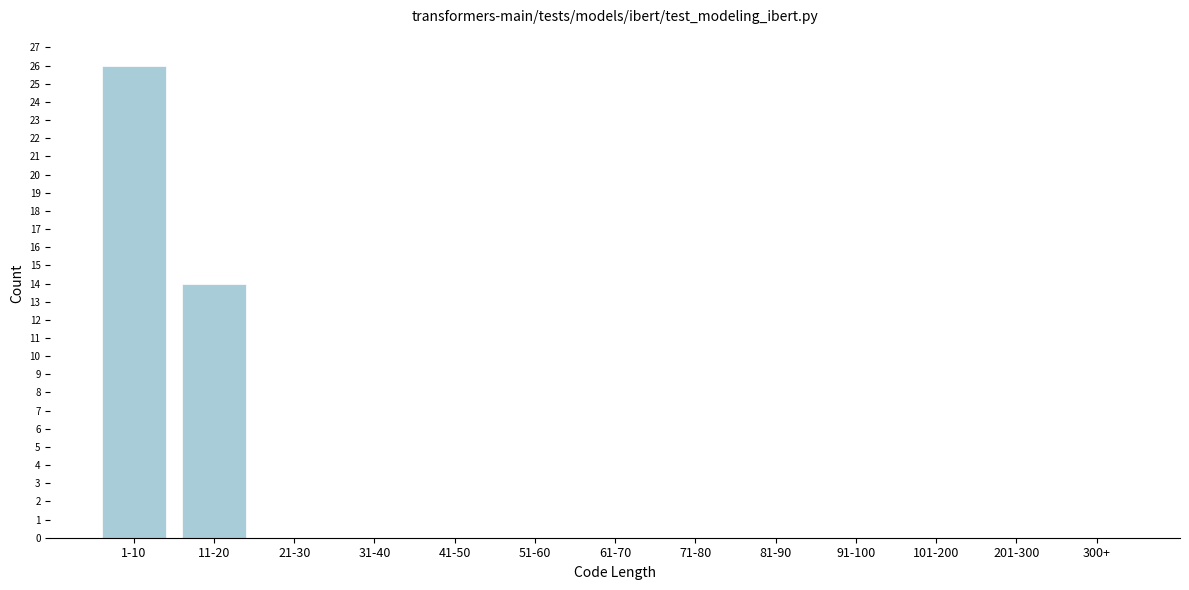

Reading left to right, transcribe all the data shown in this chart.

1-10=26	11-20=14	21-30=0	31-40=0	41-50=0	51-60=0	61-70=0	71-80=0	81-90=0	91-100=0	101-200=0	201-300=0	300+=0